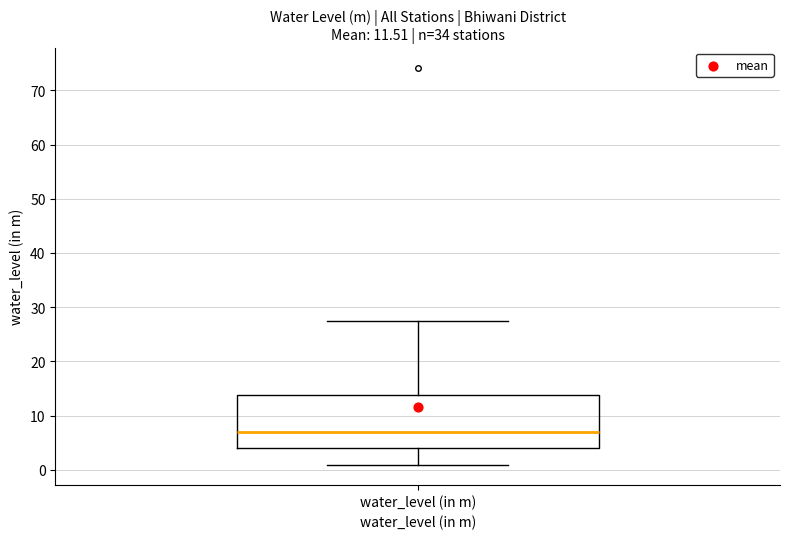

Where is the upper edge of the box for water_level (in m) on the y-axis? The values are not printed on the chart, so give them approximately, as read against the axis.

14